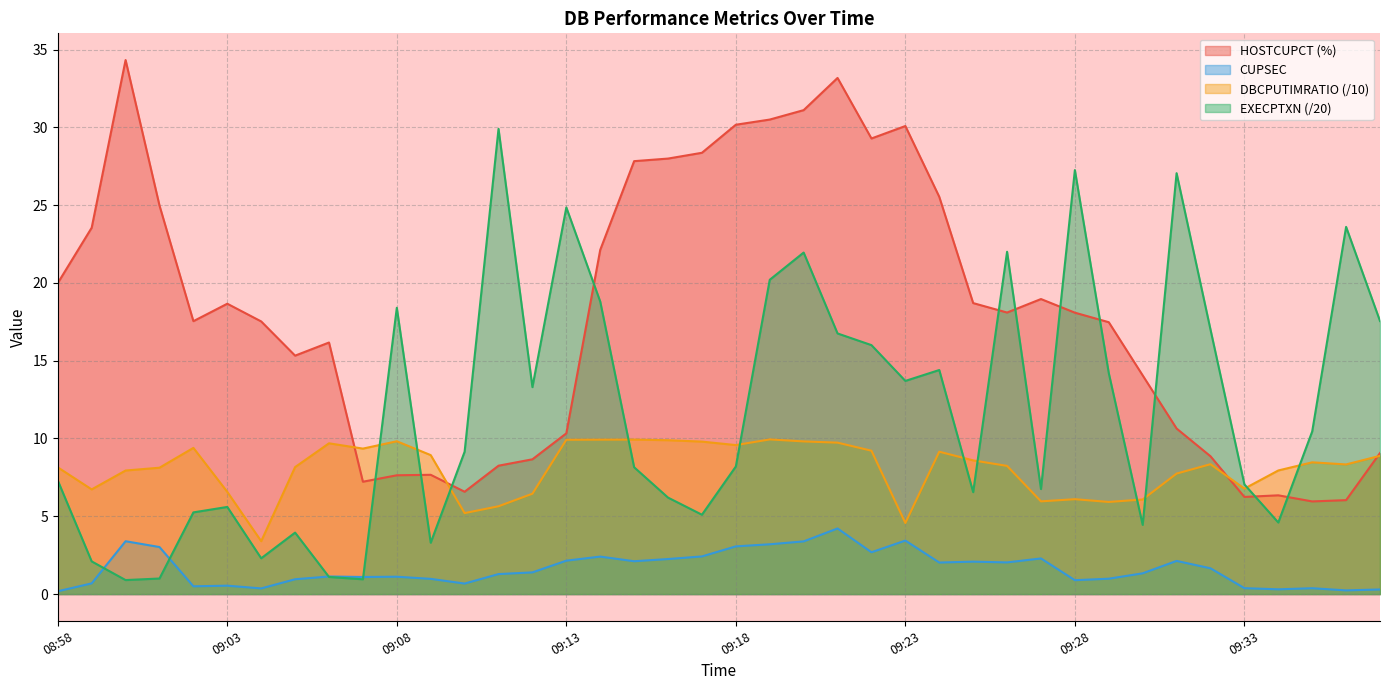

True or false: EXECPTXN has more than 0 interior local peaks.

True